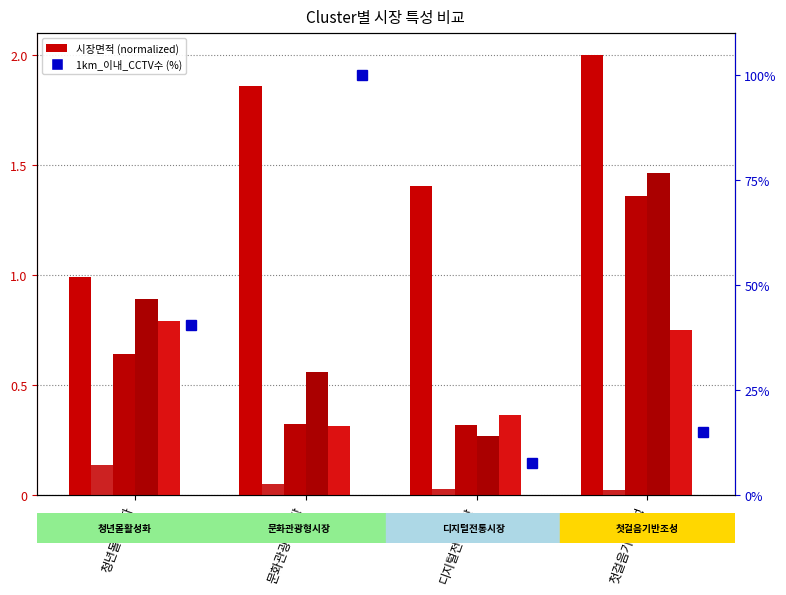

The value of 40~50대인구 at 청년몰활성화 is 0.4. True or false?

False